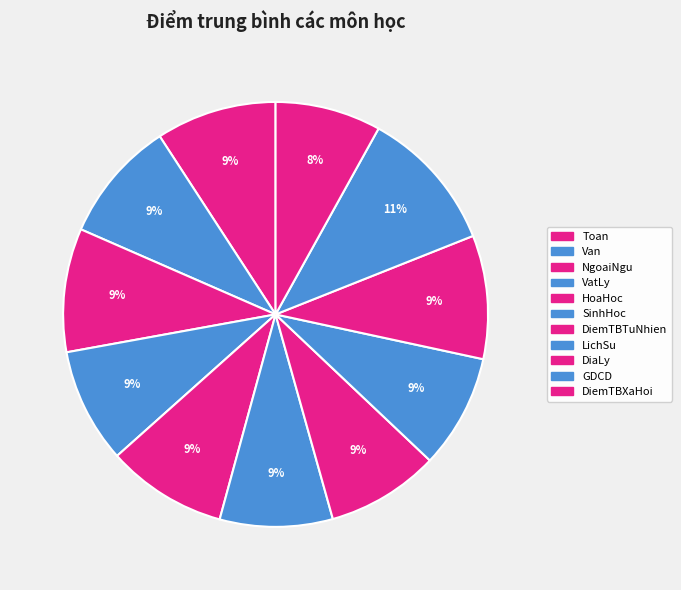

What is the total percentage of Van and DiaLy?

18.7%